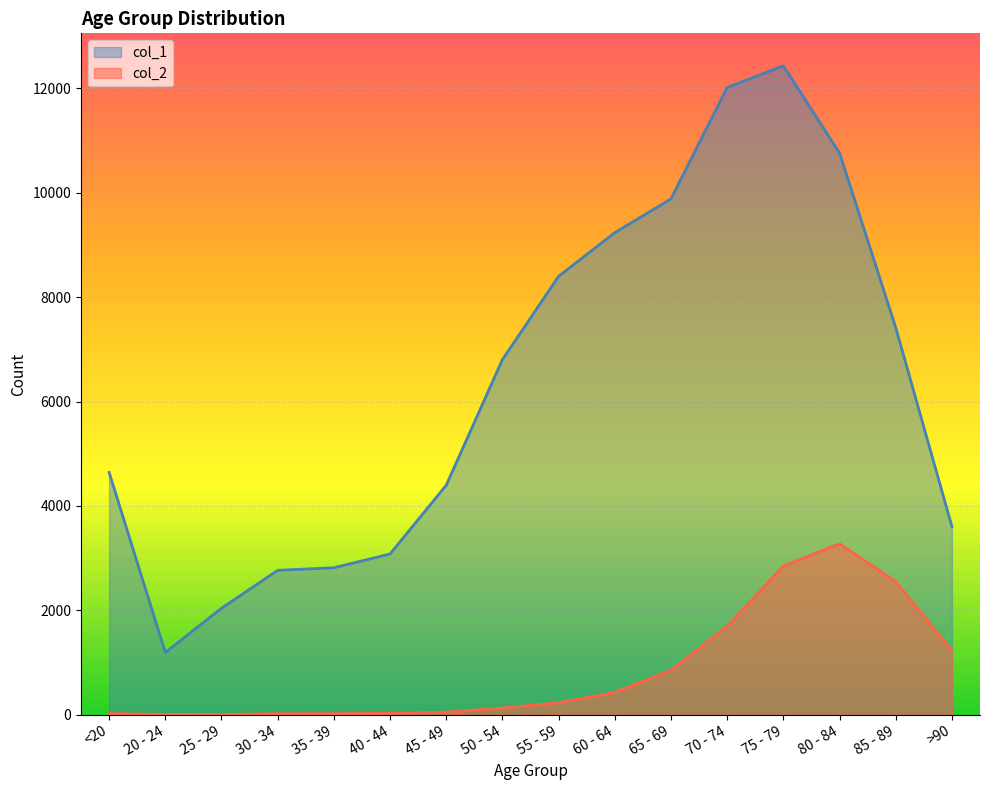

True or false: col_1 and col_2 cross at least once.

False